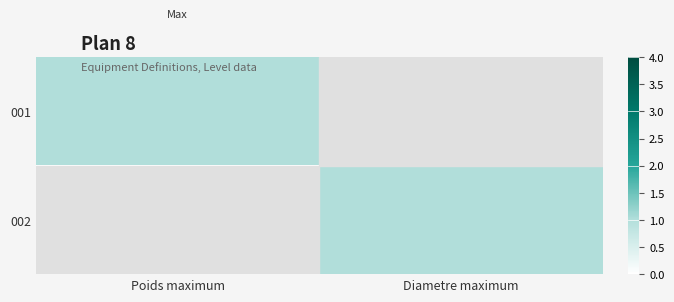

List the series in order of their peak value, highest first.

001, 002